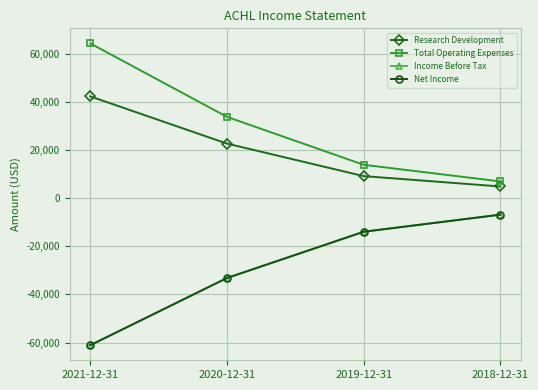

Is this an area chart (filled region under the line)?

No